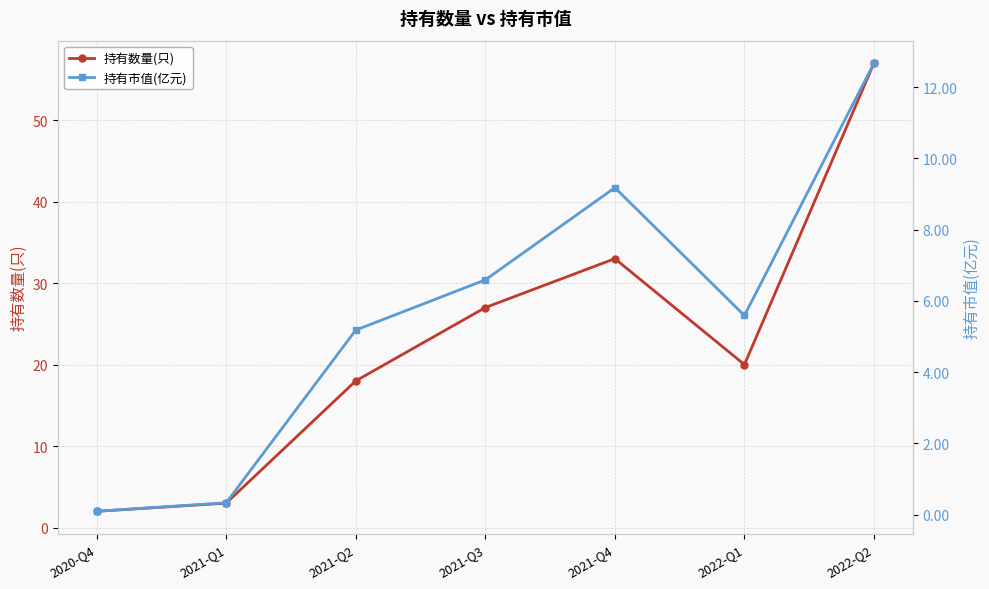

What is the smallest value displayed?

0.1